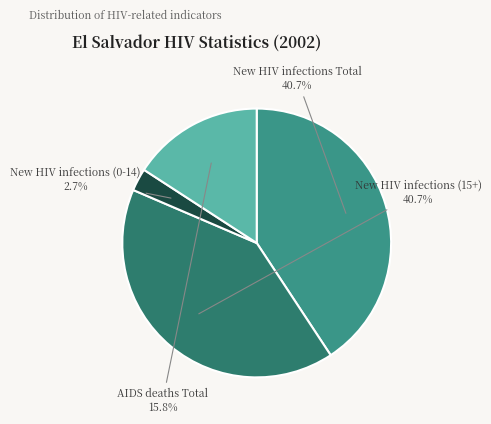

Count the number of slices in the pie.

4